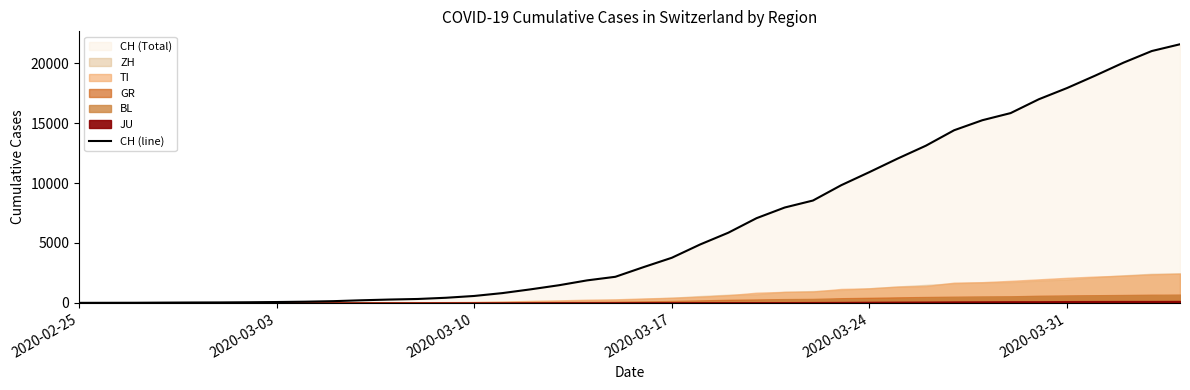

What is the maximum value for CH (line)?

21586